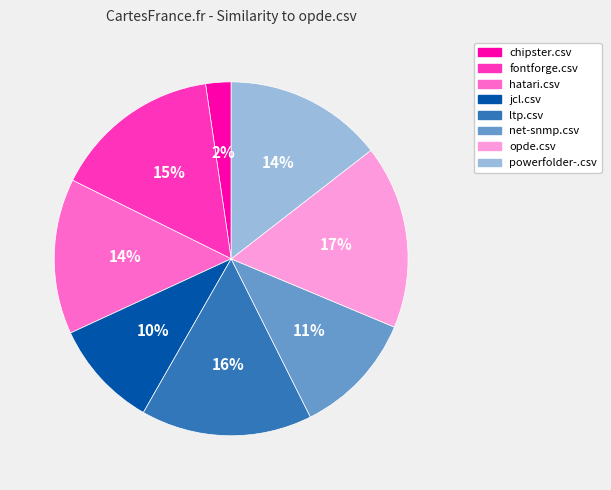

Is it true that net-snmp.csv is 22% of the pie?

False